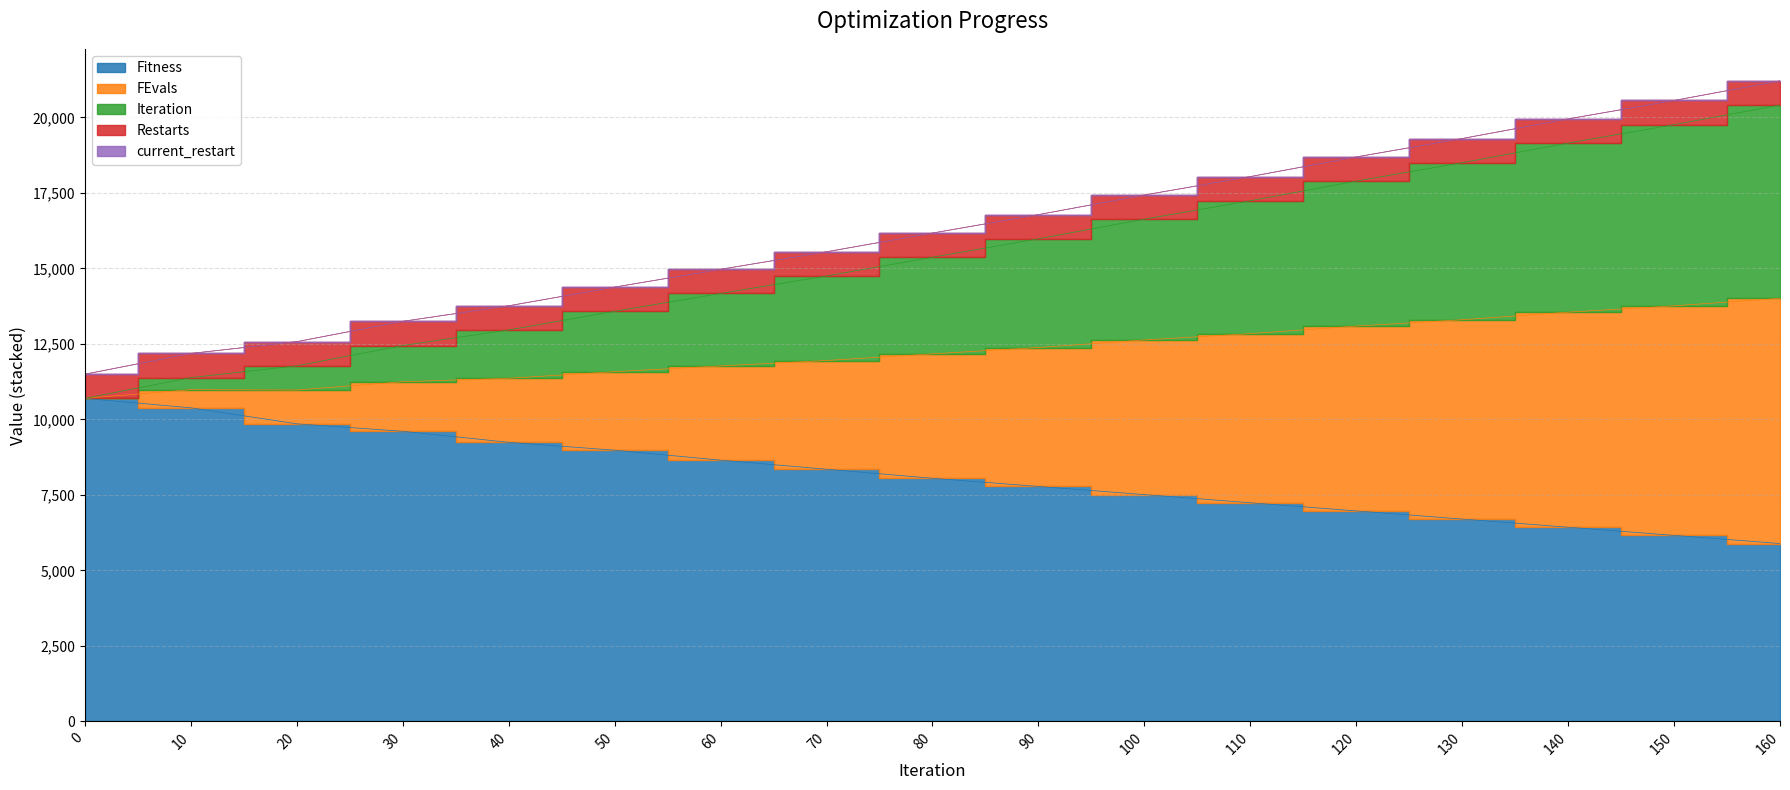

At which category does the chart reach its minimum across all series?

160